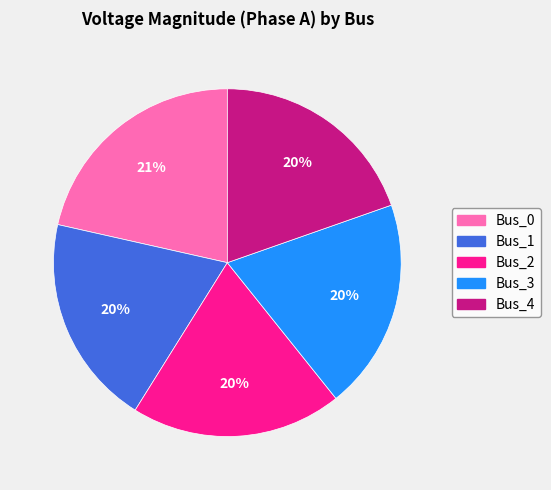

To the nearest percent, what is the average slice percentage?

20%